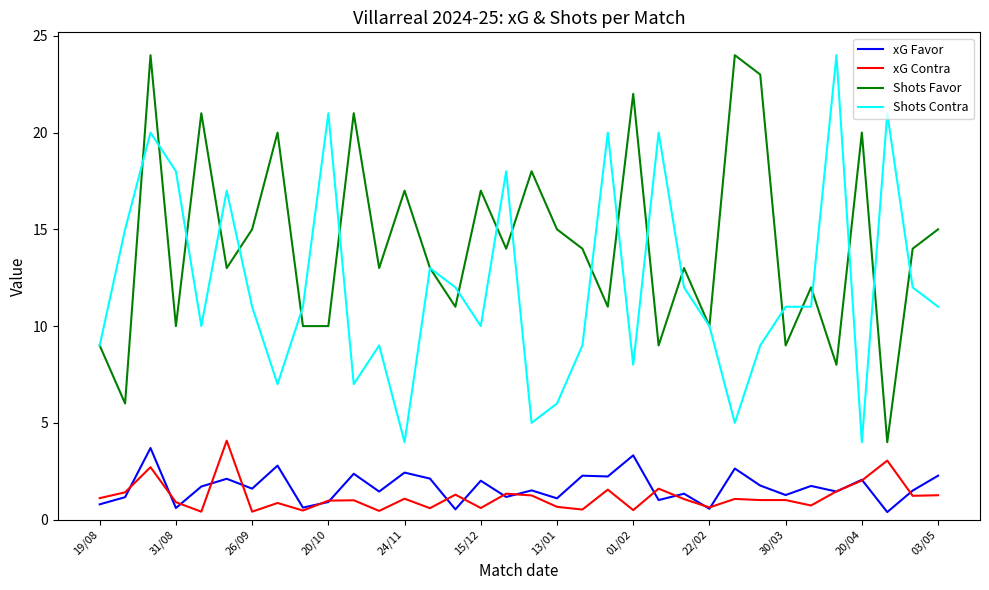

What is the maximum value shown in the chart?

24.0